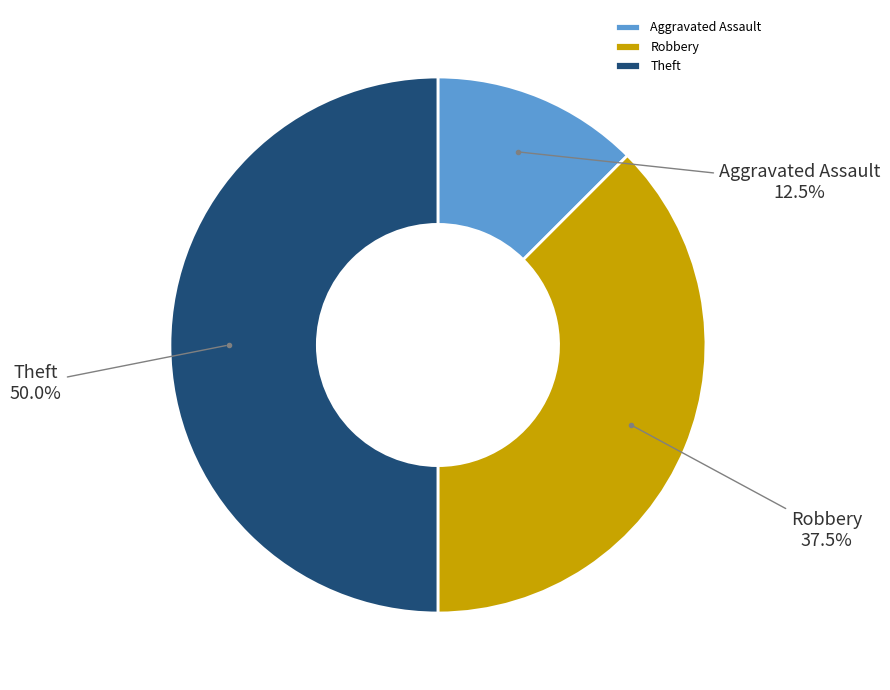

Is Aggravated Assault the majority of the pie?

No